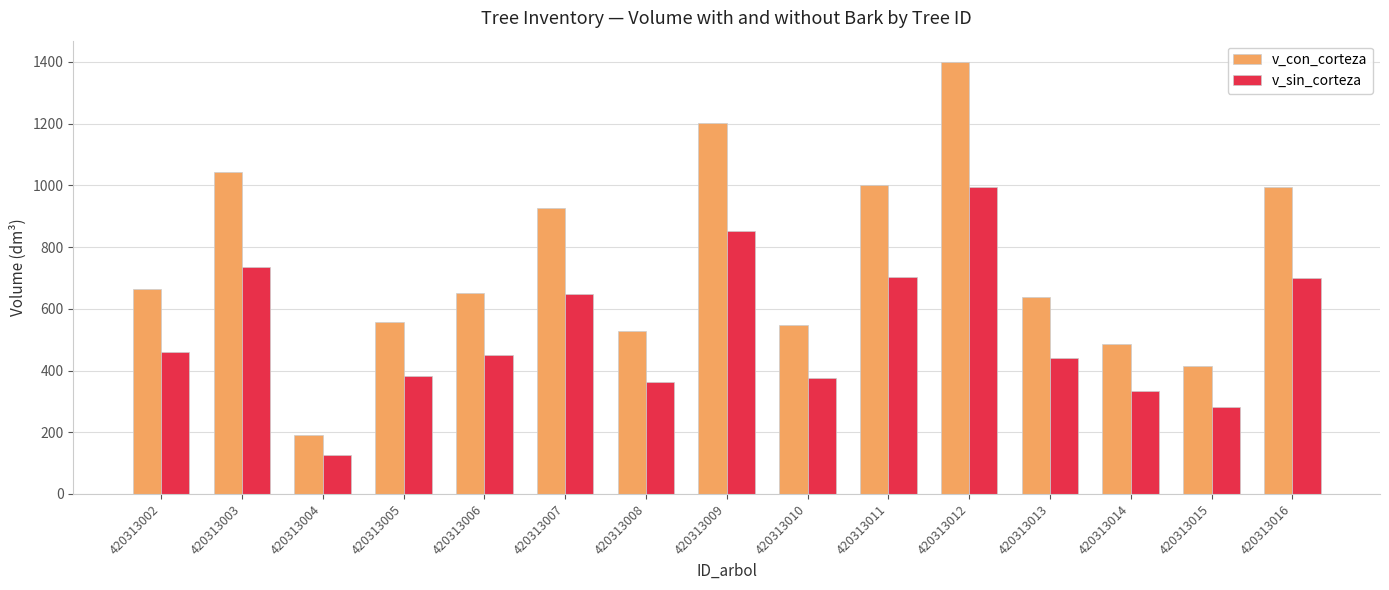

What is the difference between the highest and lowest values at 420313012?

405.7